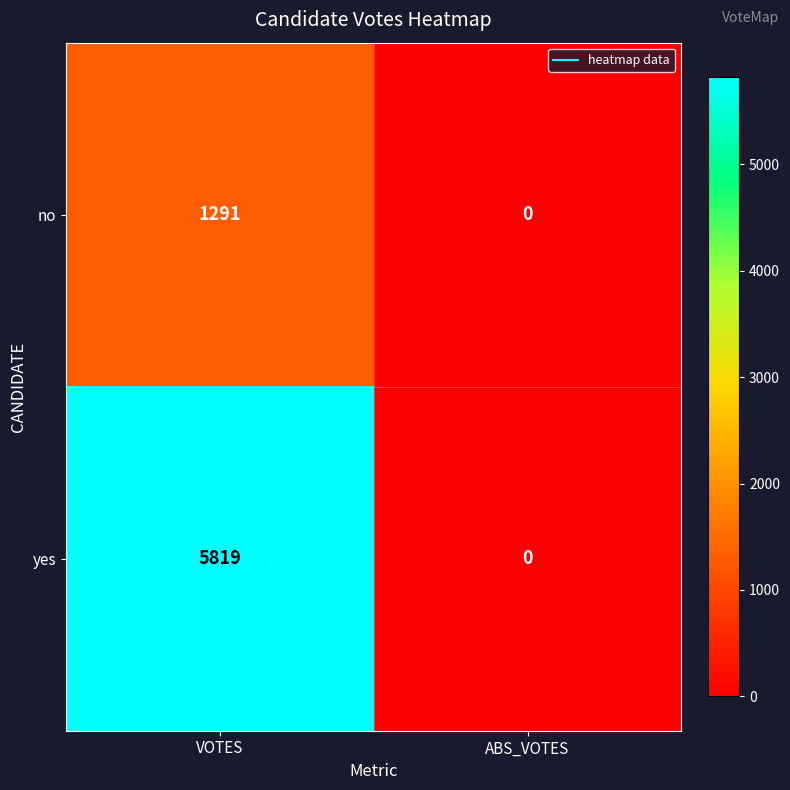

Where is no nearest to the value 645?

ABS_VOTES